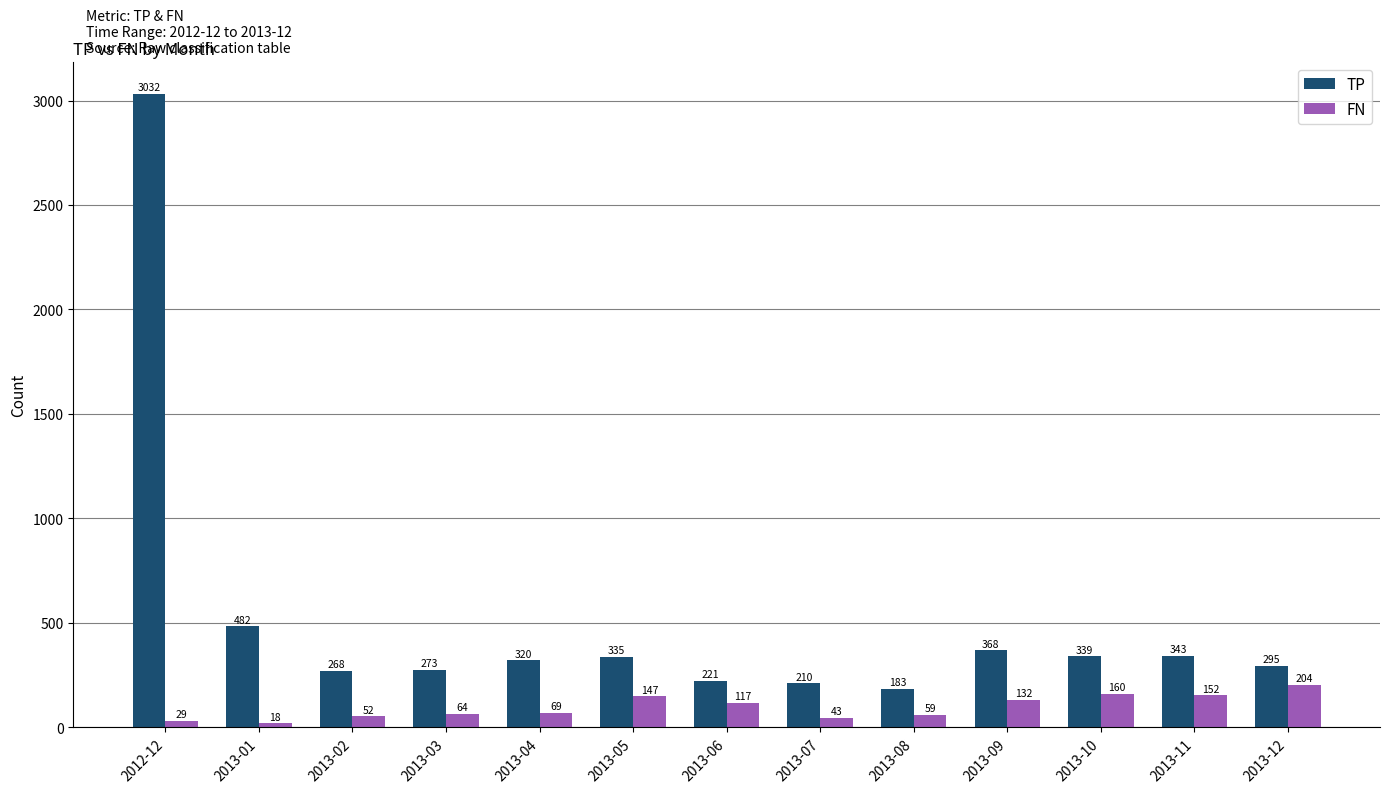

Read the FN value at 2013-05.

147